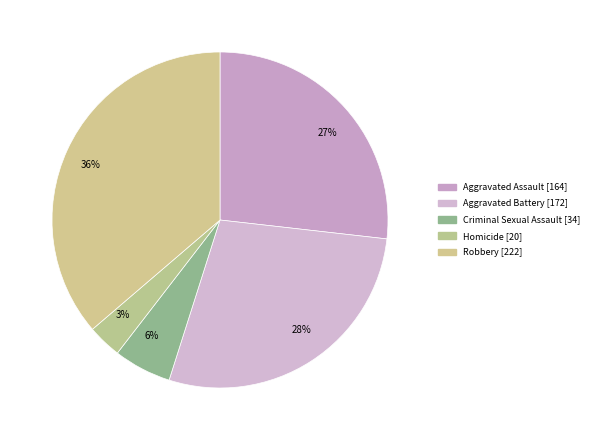

To the nearest percent, what is the difference between the largest and smallest slice percentages?

33%